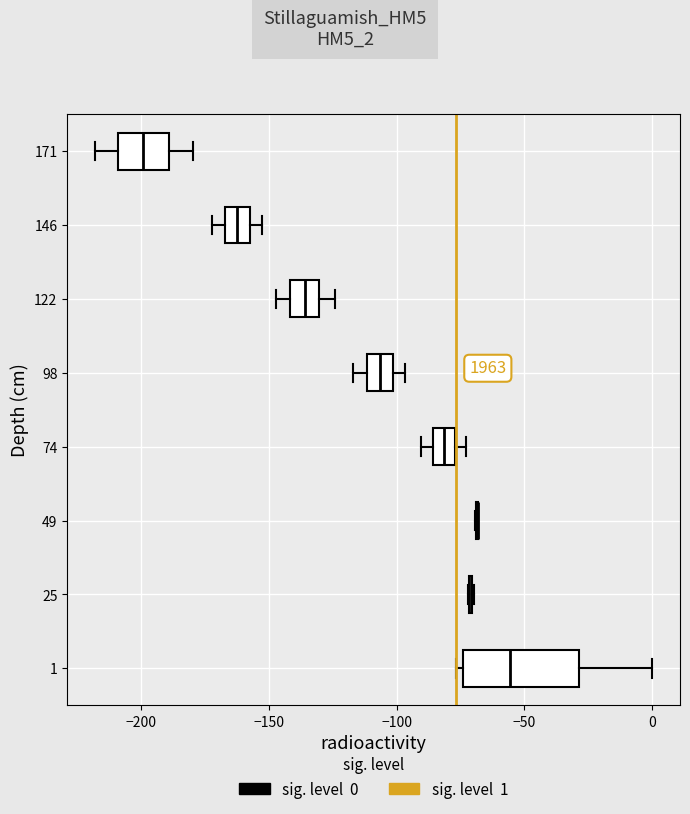

Reading bottom to top, read every box against the x-axis: the position of its median line, the range the box covers, and the ends of its whiskers. The values are not printed on the chart, so give them approximately, as read against the axis.

1: median -55, box -75 to -30, whiskers -75 (just left of the box's left edge) to 0
25: box collapsed to a line at -70, whiskers -70 to -70
49: box collapsed to a line at -70, whiskers -70 to -70
74: median -80, box -85 to -75, whiskers -90 to -75 (just right of the box's right edge)
98: median -105, box -110 to -100, whiskers -115 to -95
122: median -135, box -140 to -130, whiskers -145 to -125
146: median -160, box -165 to -155, whiskers -170 to -155 (just right of the box's right edge)
171: median -200, box -210 to -190, whiskers -220 to -180